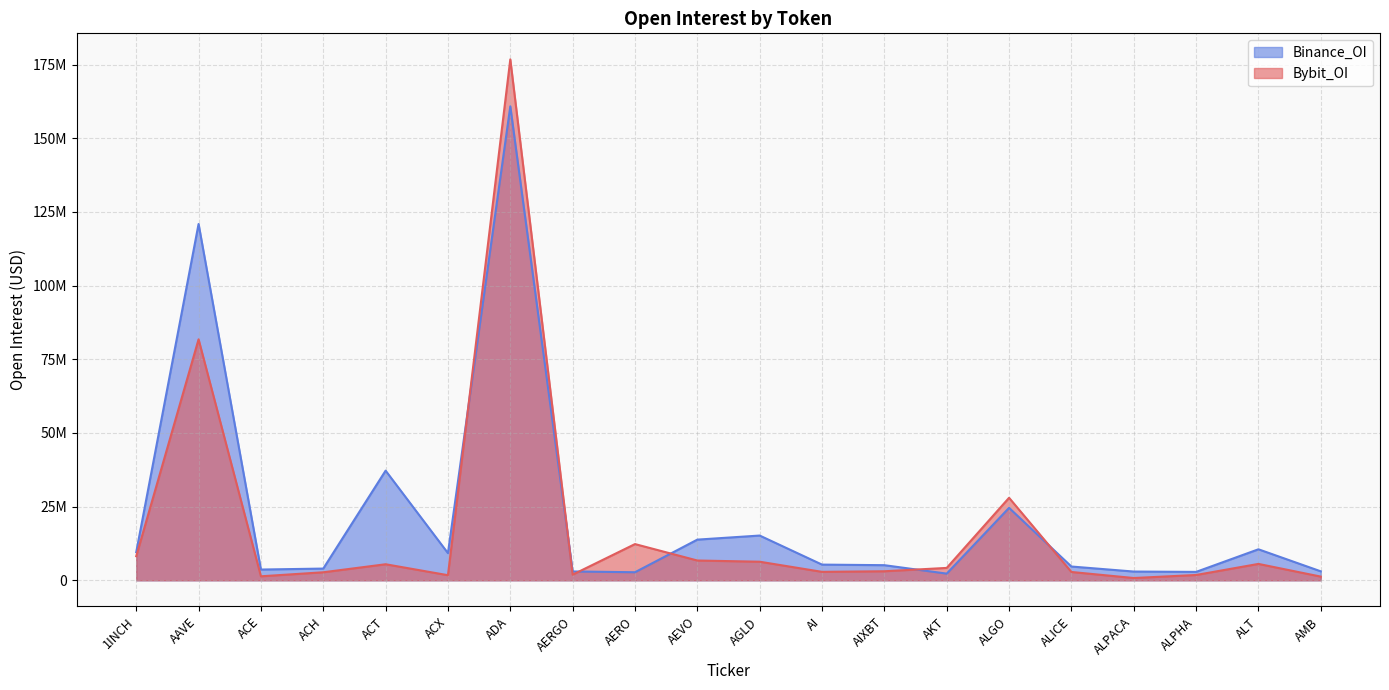

Rank the series at AI from lowest to highest value.

Bybit_OI, Binance_OI